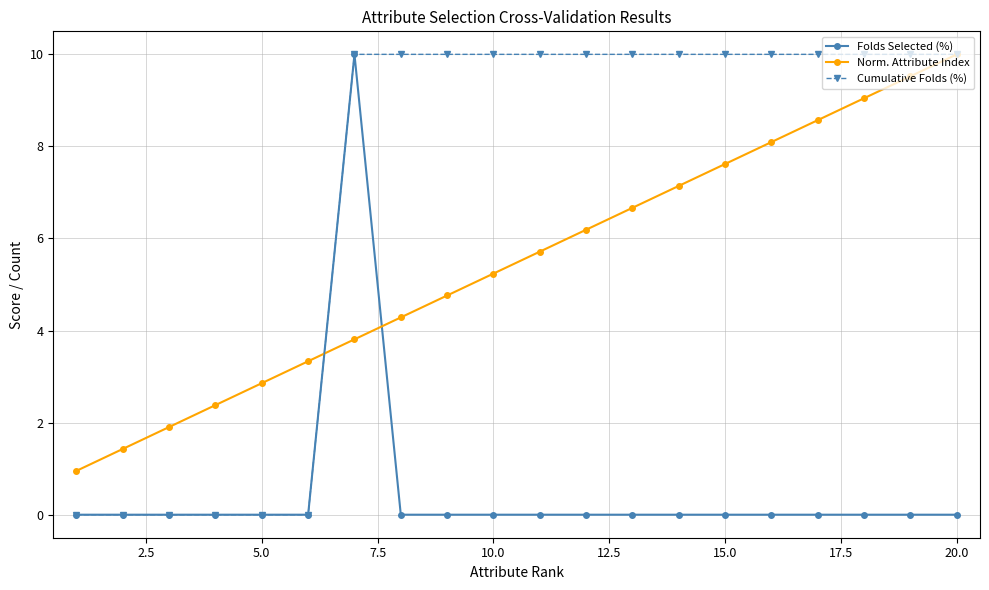

How many categories are shown in the chart?

20